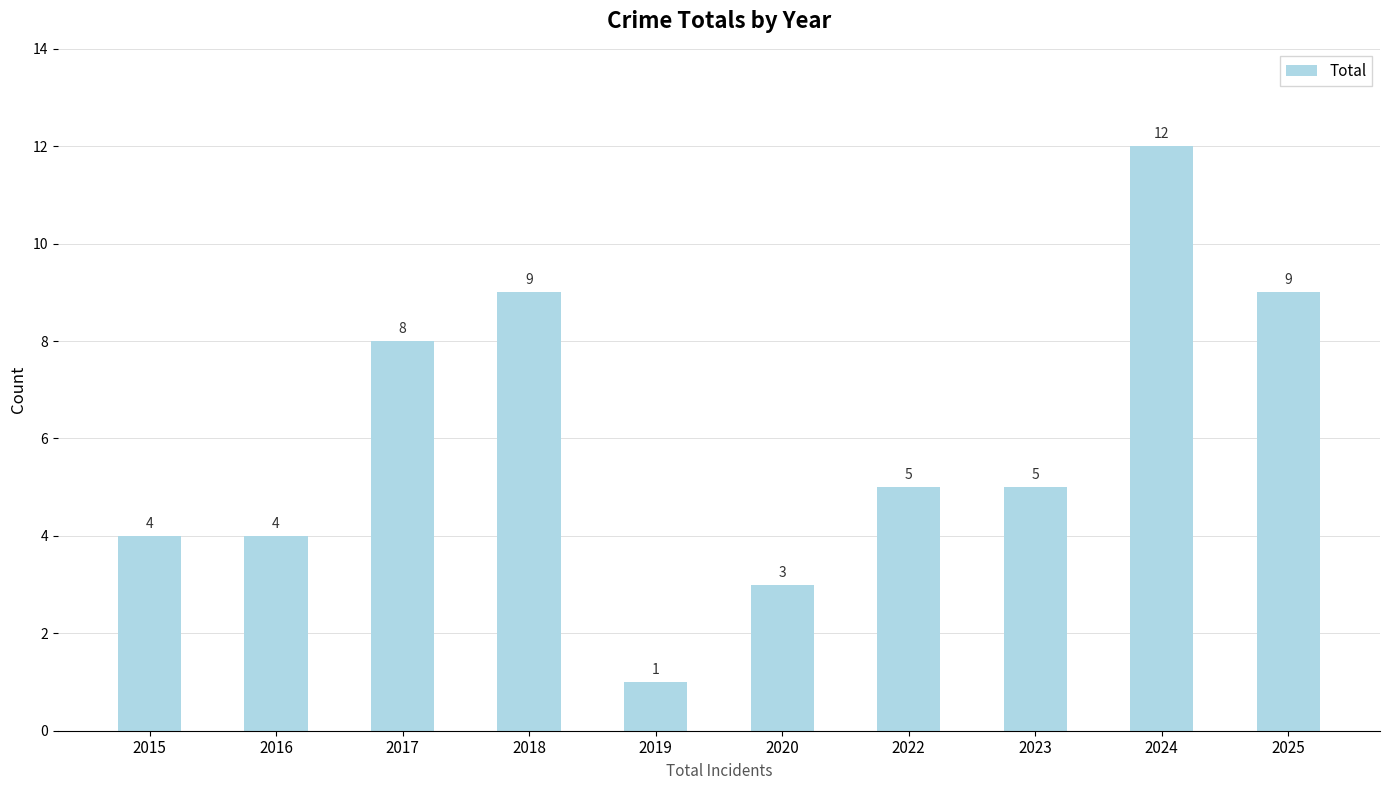

True or false: the data shows 3 at 2020.

True